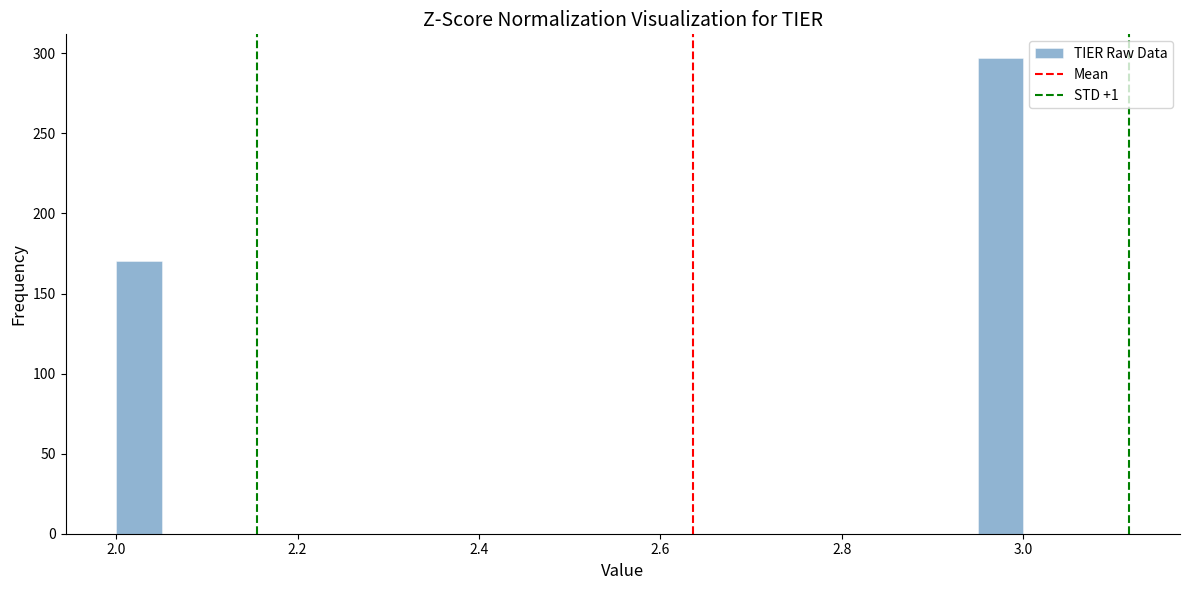

Read against the x-axis, roughly where is the centre of the tallest bar?

2.98